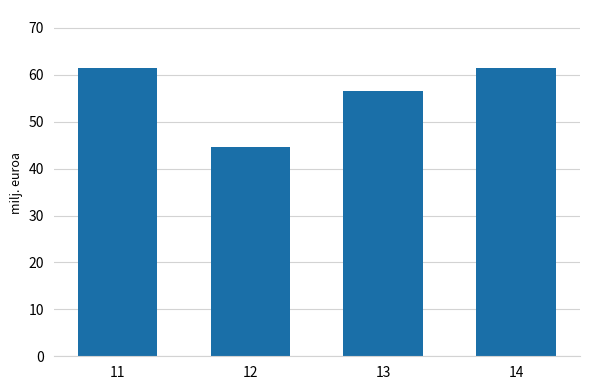

What is the sum of the values at 11 and 12?

106.1